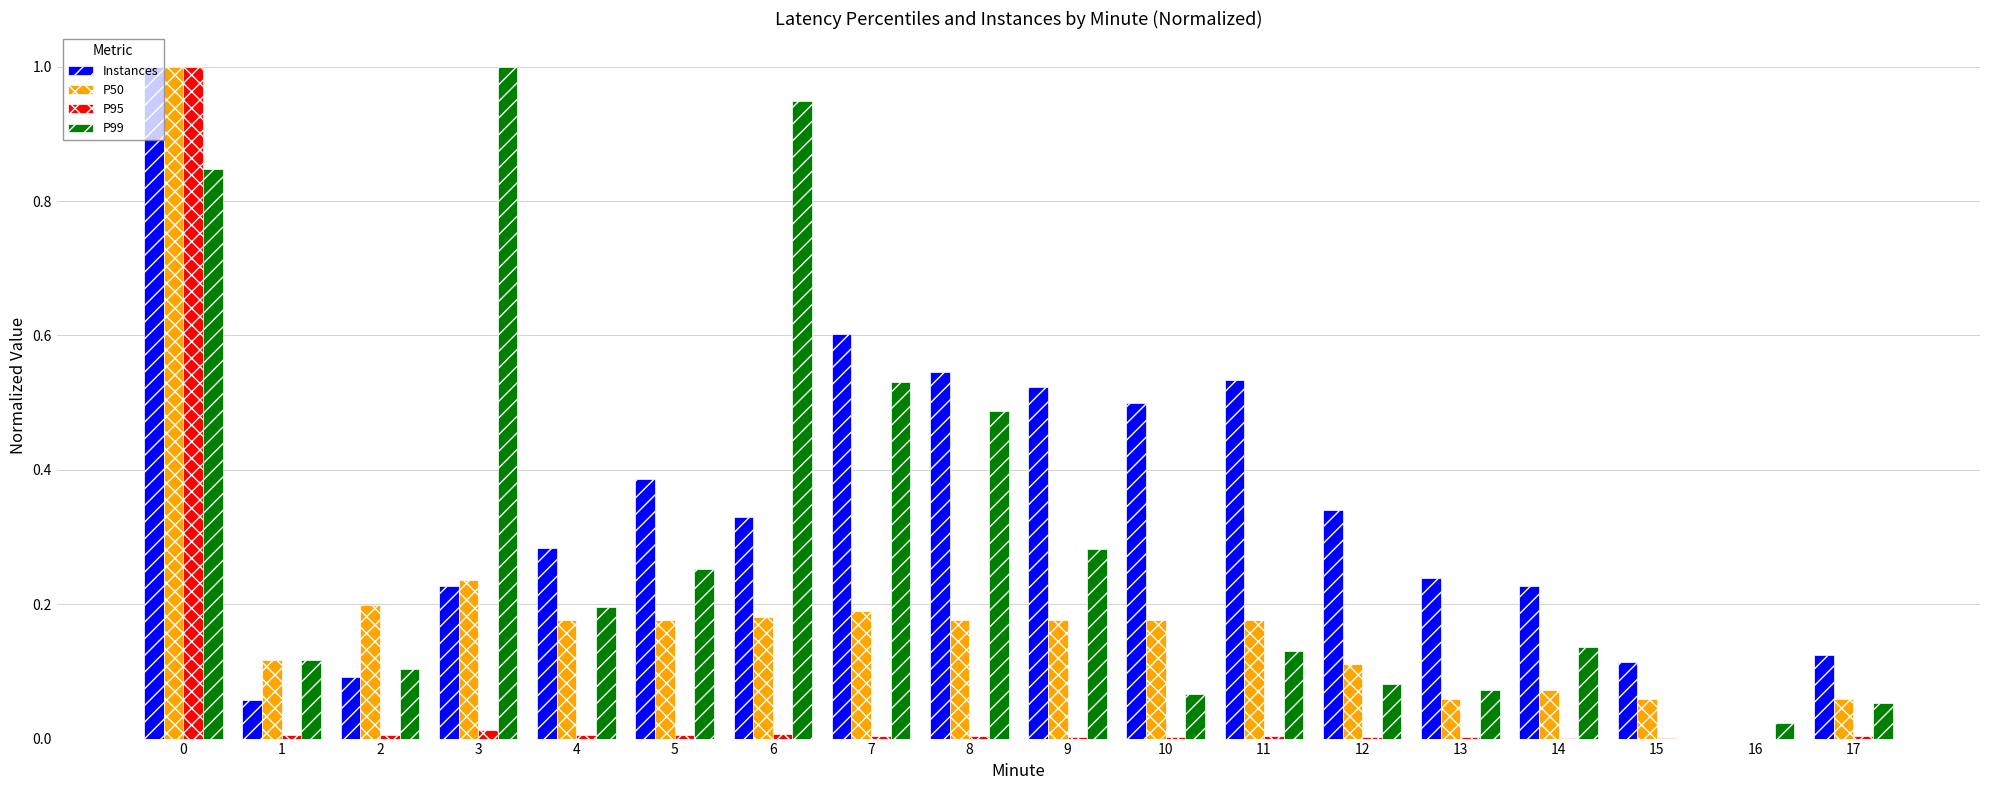

Is it true that Instances equals -0.6 at 16?

False